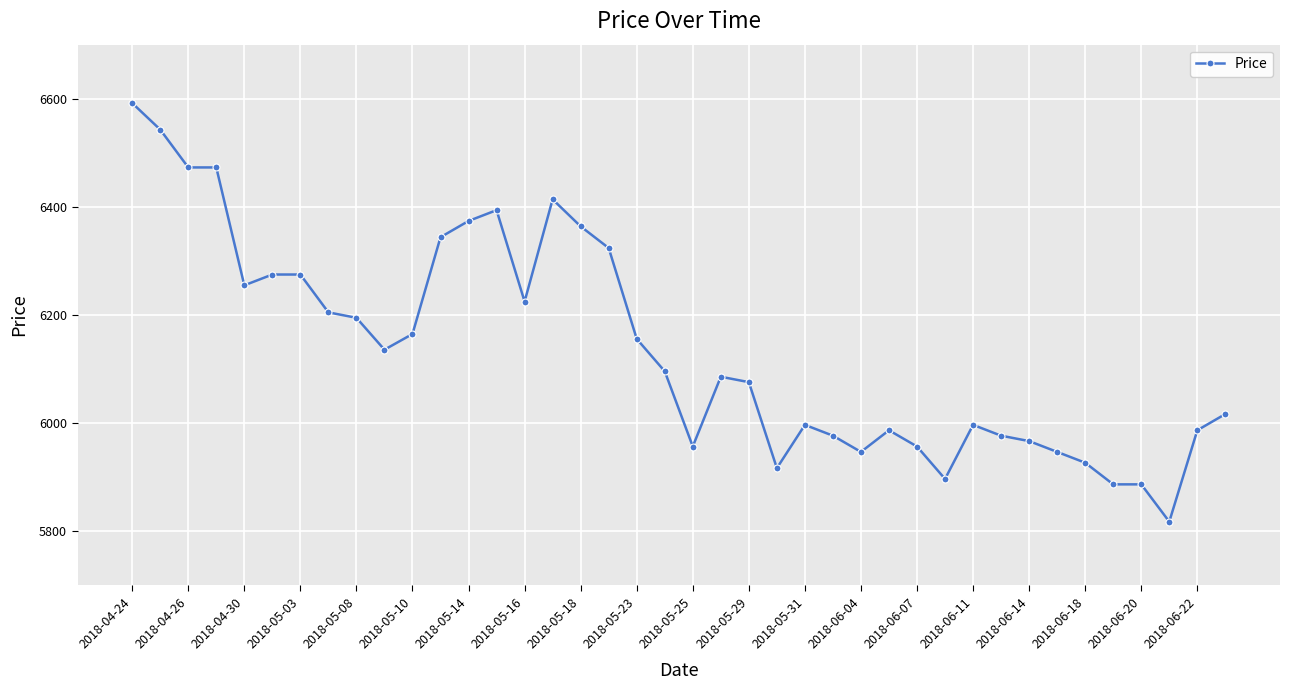

How many data points are less than 6096?

20